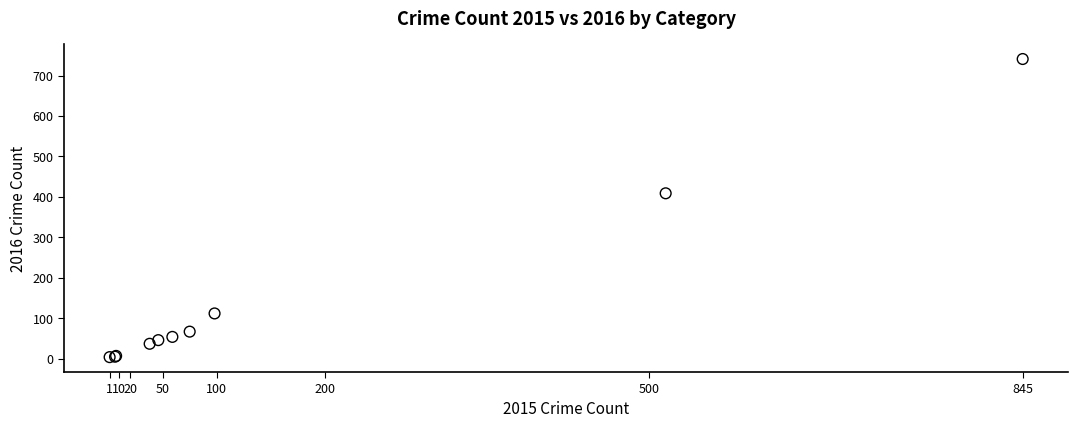

What Y value in the scatter plot is closest to 372?

409